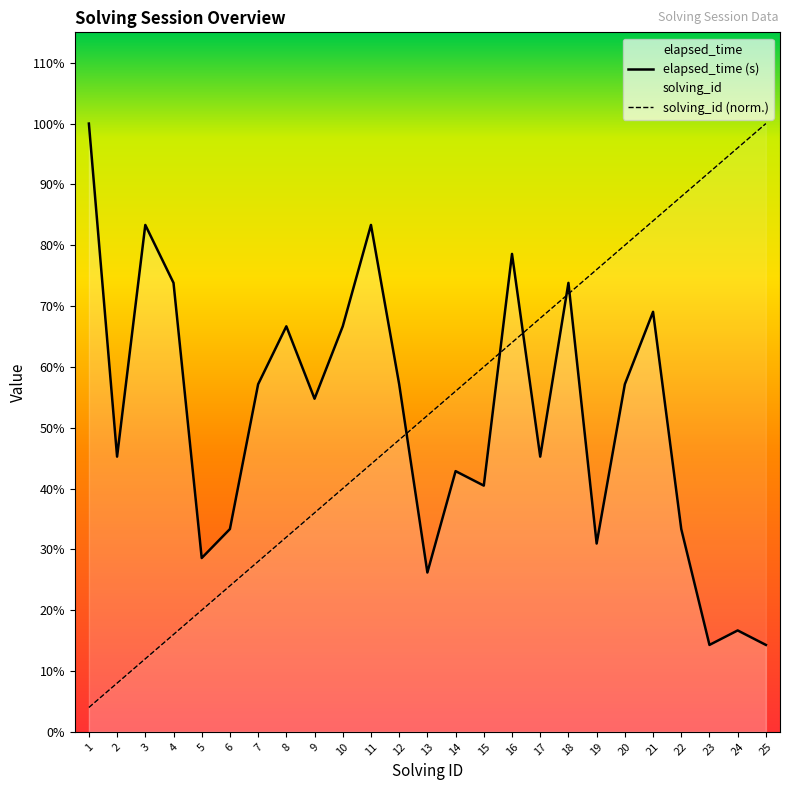

Rank the series by their maximum value, from lowest to highest.

elapsed_time (s), solving_id (norm.)